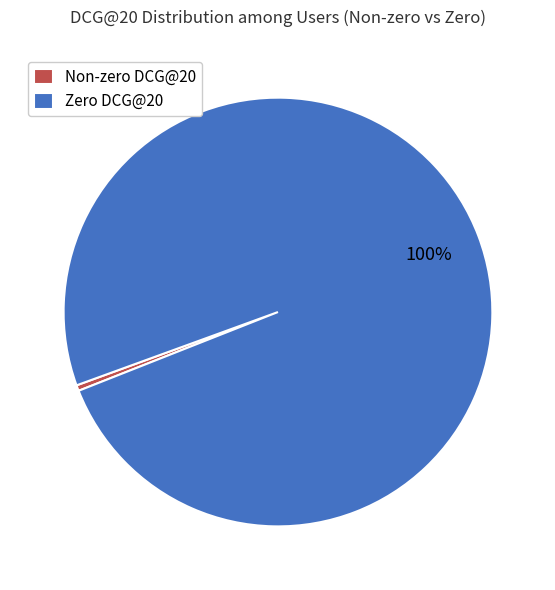

Does any single category account for the majority?

Yes